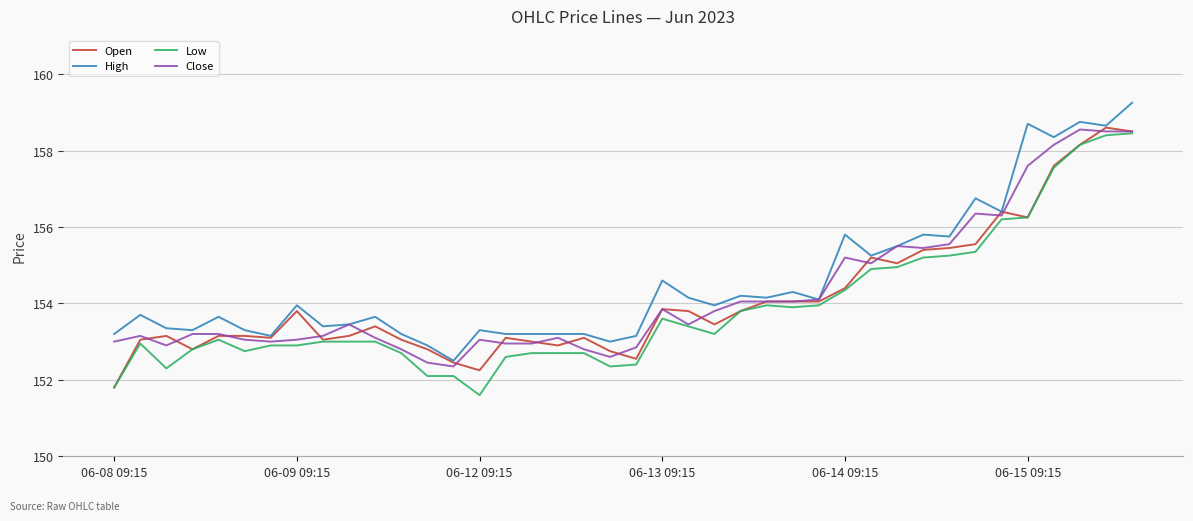

What is the minimum value shown in the chart?

151.6